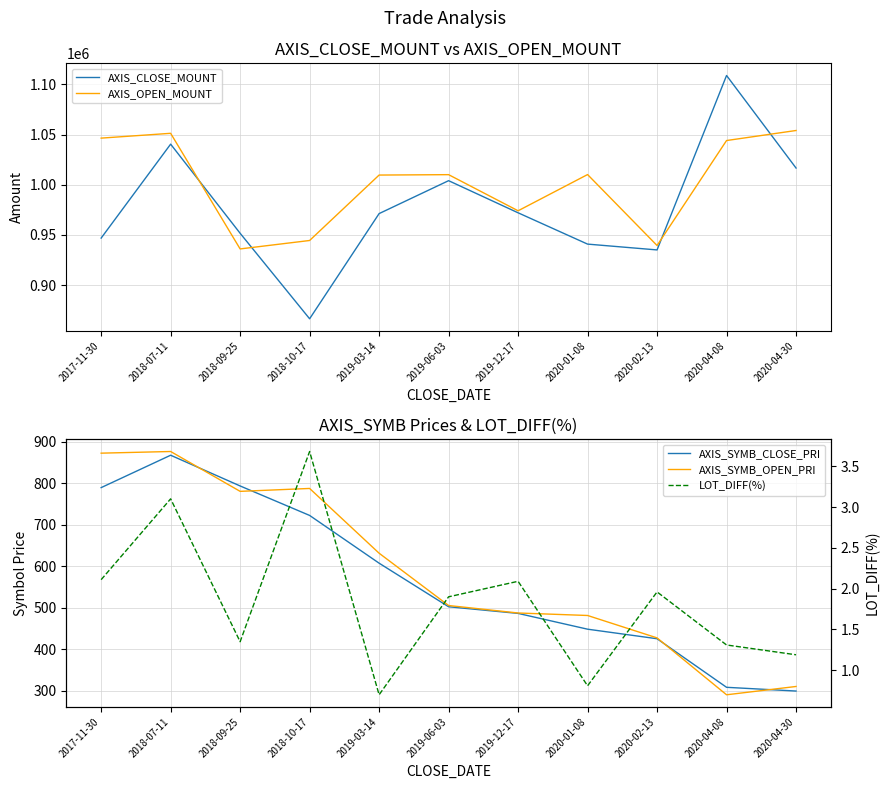

What is the lowest value of the AXIS_OPEN_MOUNT series?

936000